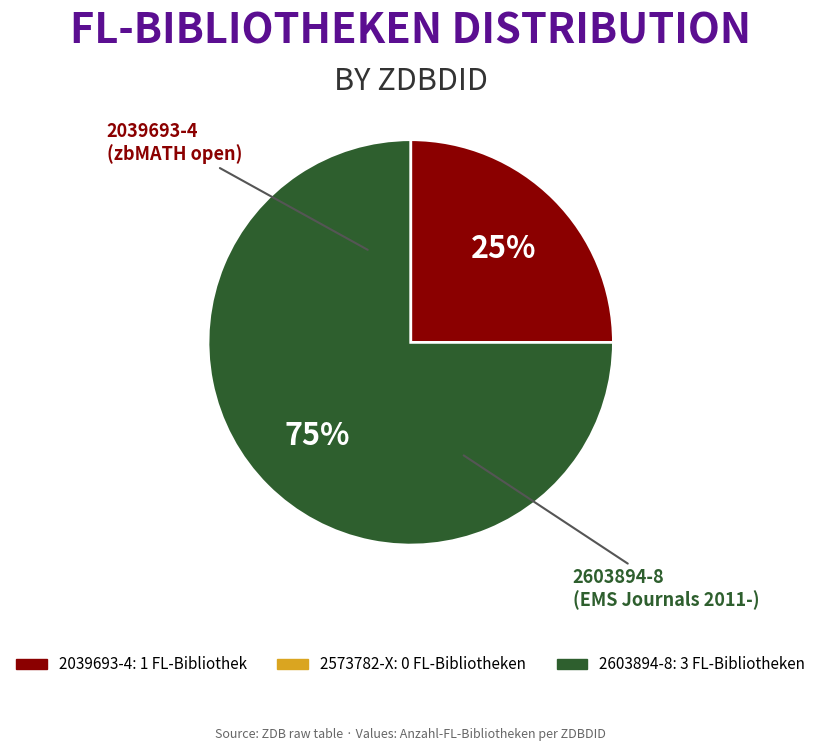

Does any single category account for the majority?

Yes